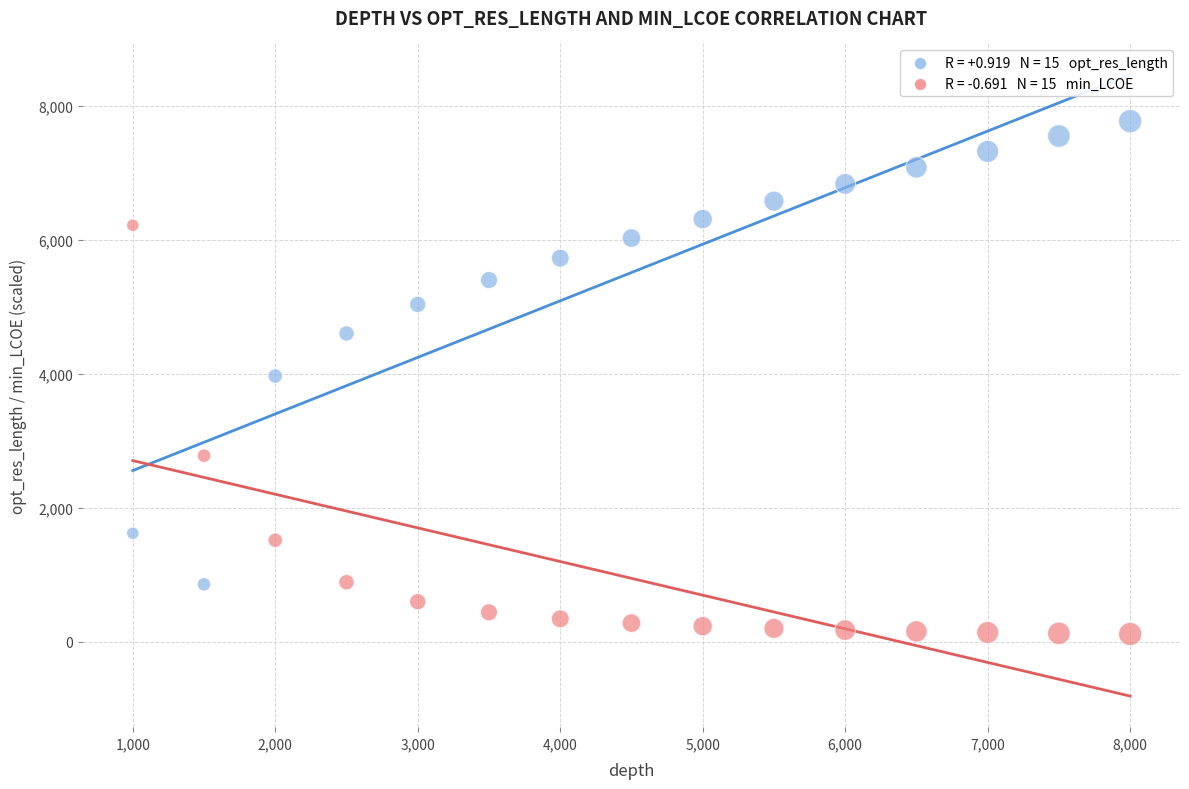

Across all data points, what is the range of X values (max minus min)?

7000.0